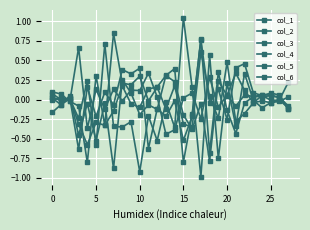

How many distinct data groups are displayed?

6